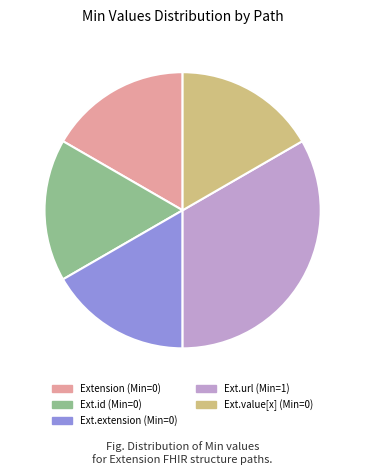

Which category has the biggest portion of the pie?

Ext.url (Min=1)